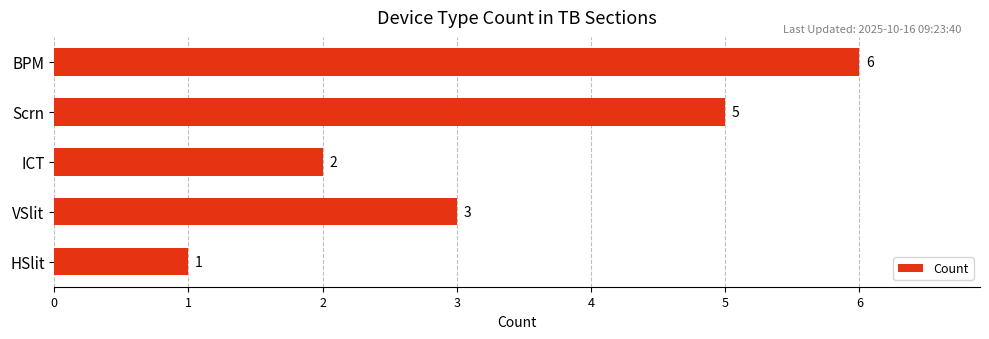

True or false: the data shows 3 at ICT.

False